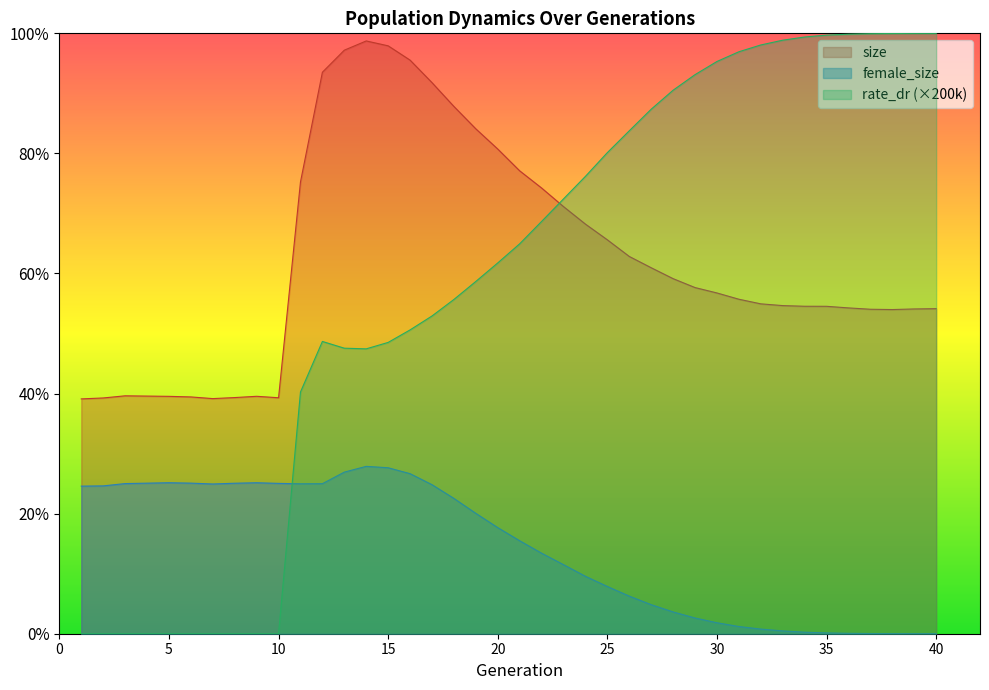

At which label does female_size reach its peak?

14